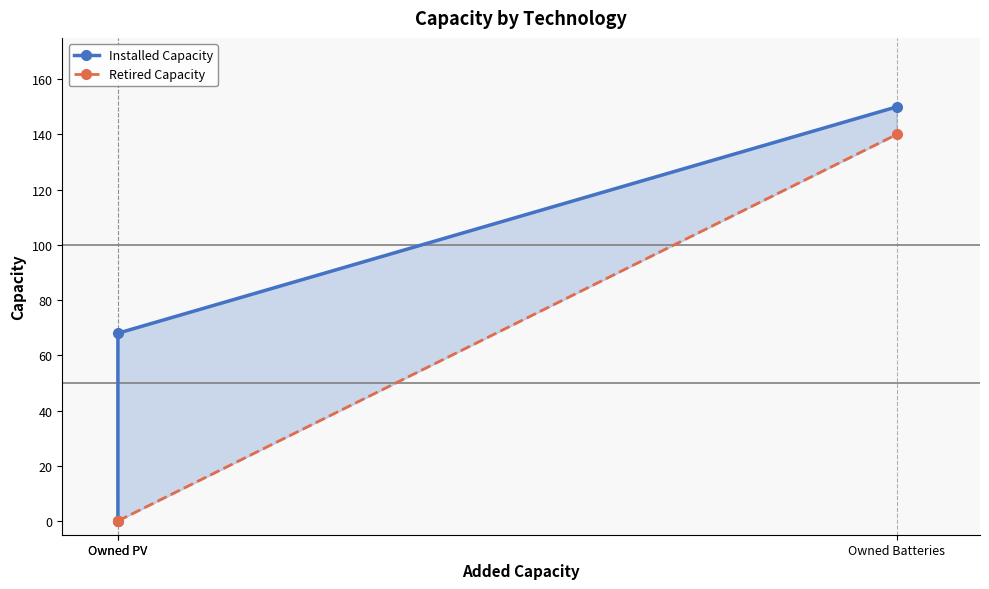

The value of Retired Capacity at Owned PV is 64. True or false?

False